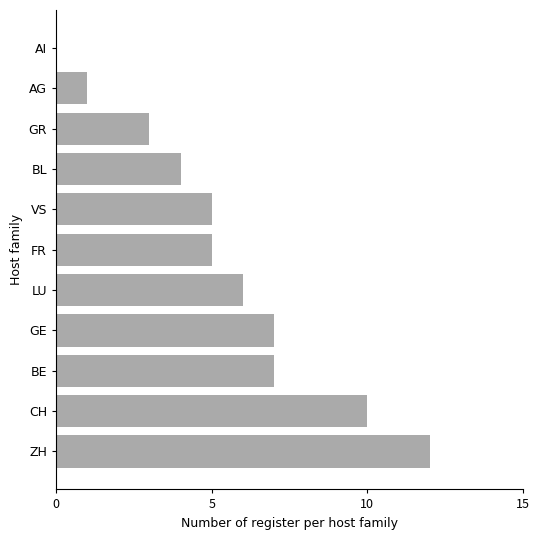

The chart shows a value of 1 at BL. True or false?

False